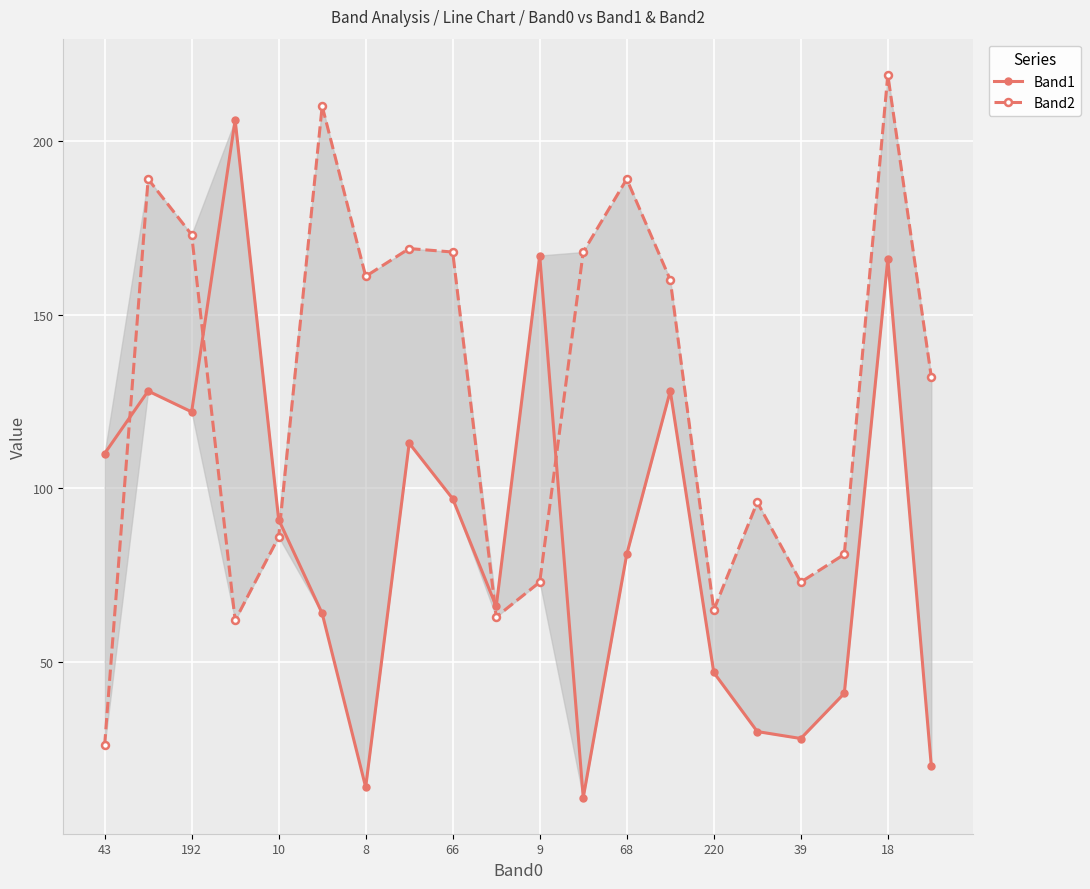

In Band2, how many points are higher than both neighbors (excluding endpoints)?

6